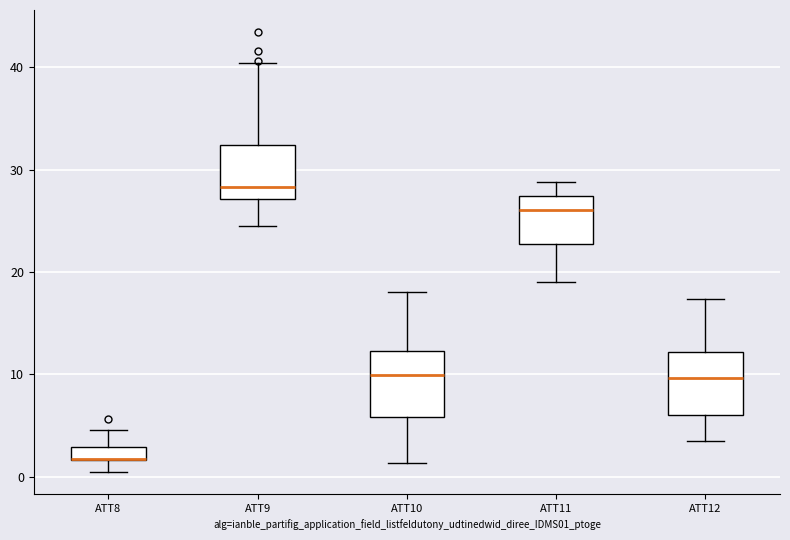

Where is the upper edge of the box for ATT12 on the y-axis? The values are not printed on the chart, so give them approximately, as read against the axis.

12